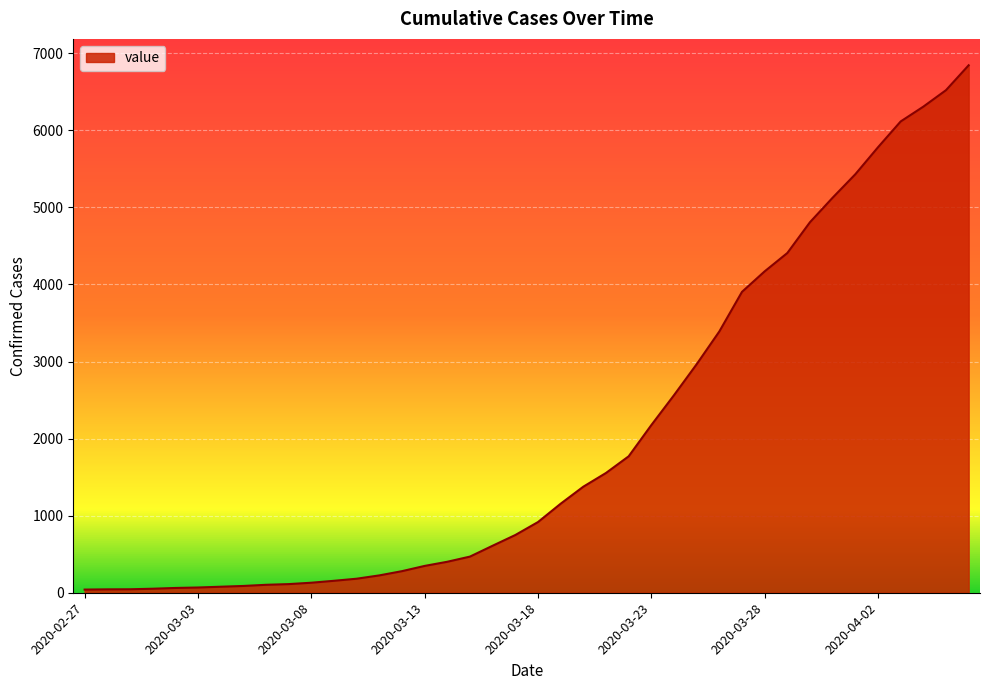

What is the maximum value shown in the chart?

6844